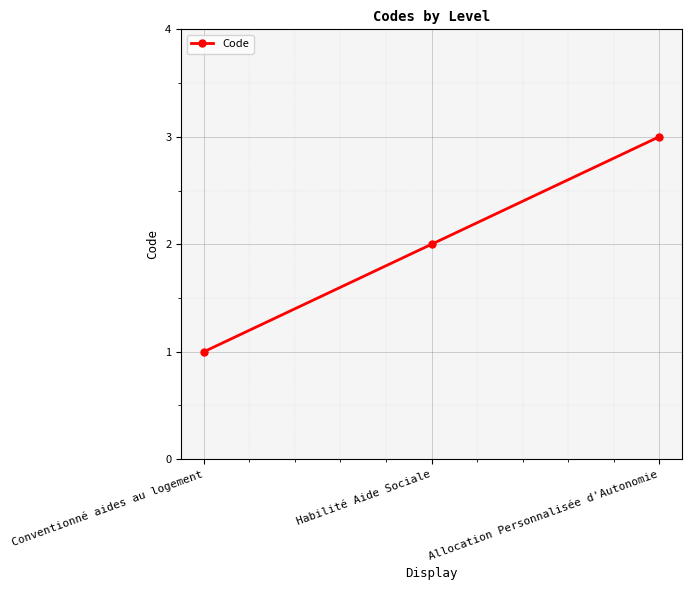

Where is the data nearest to the value 2?

Habilité Aide Sociale